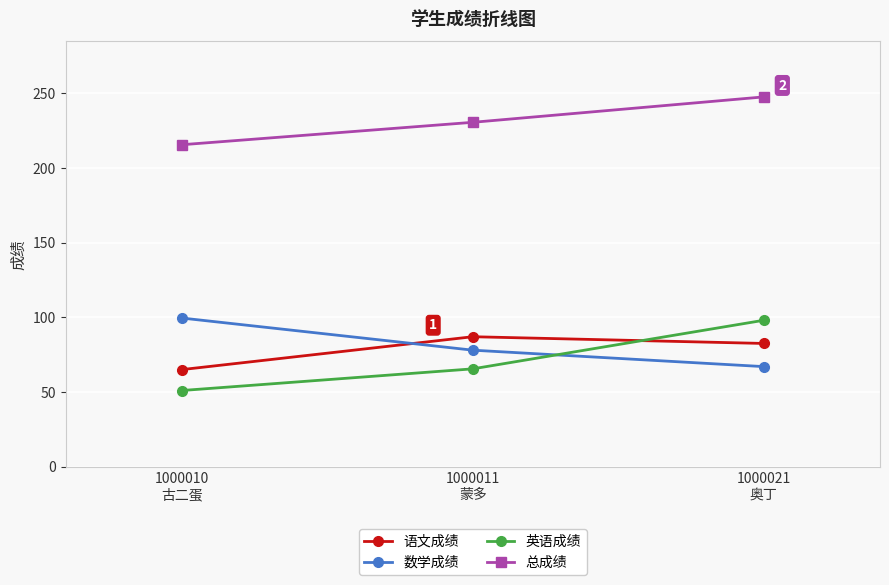

Which category has the lowest value in the 数学成绩 series?

1000021
奥丁